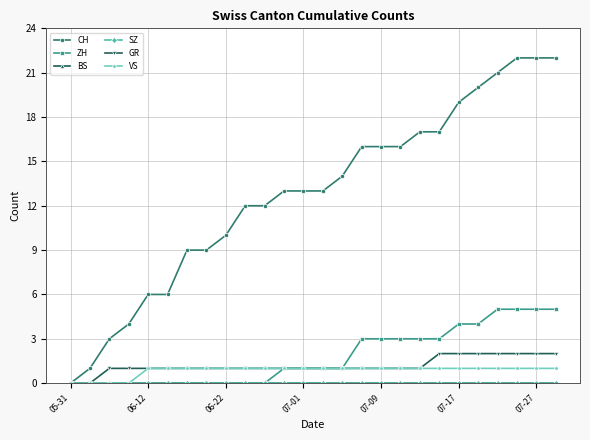

Is this an area chart (filled region under the line)?

No